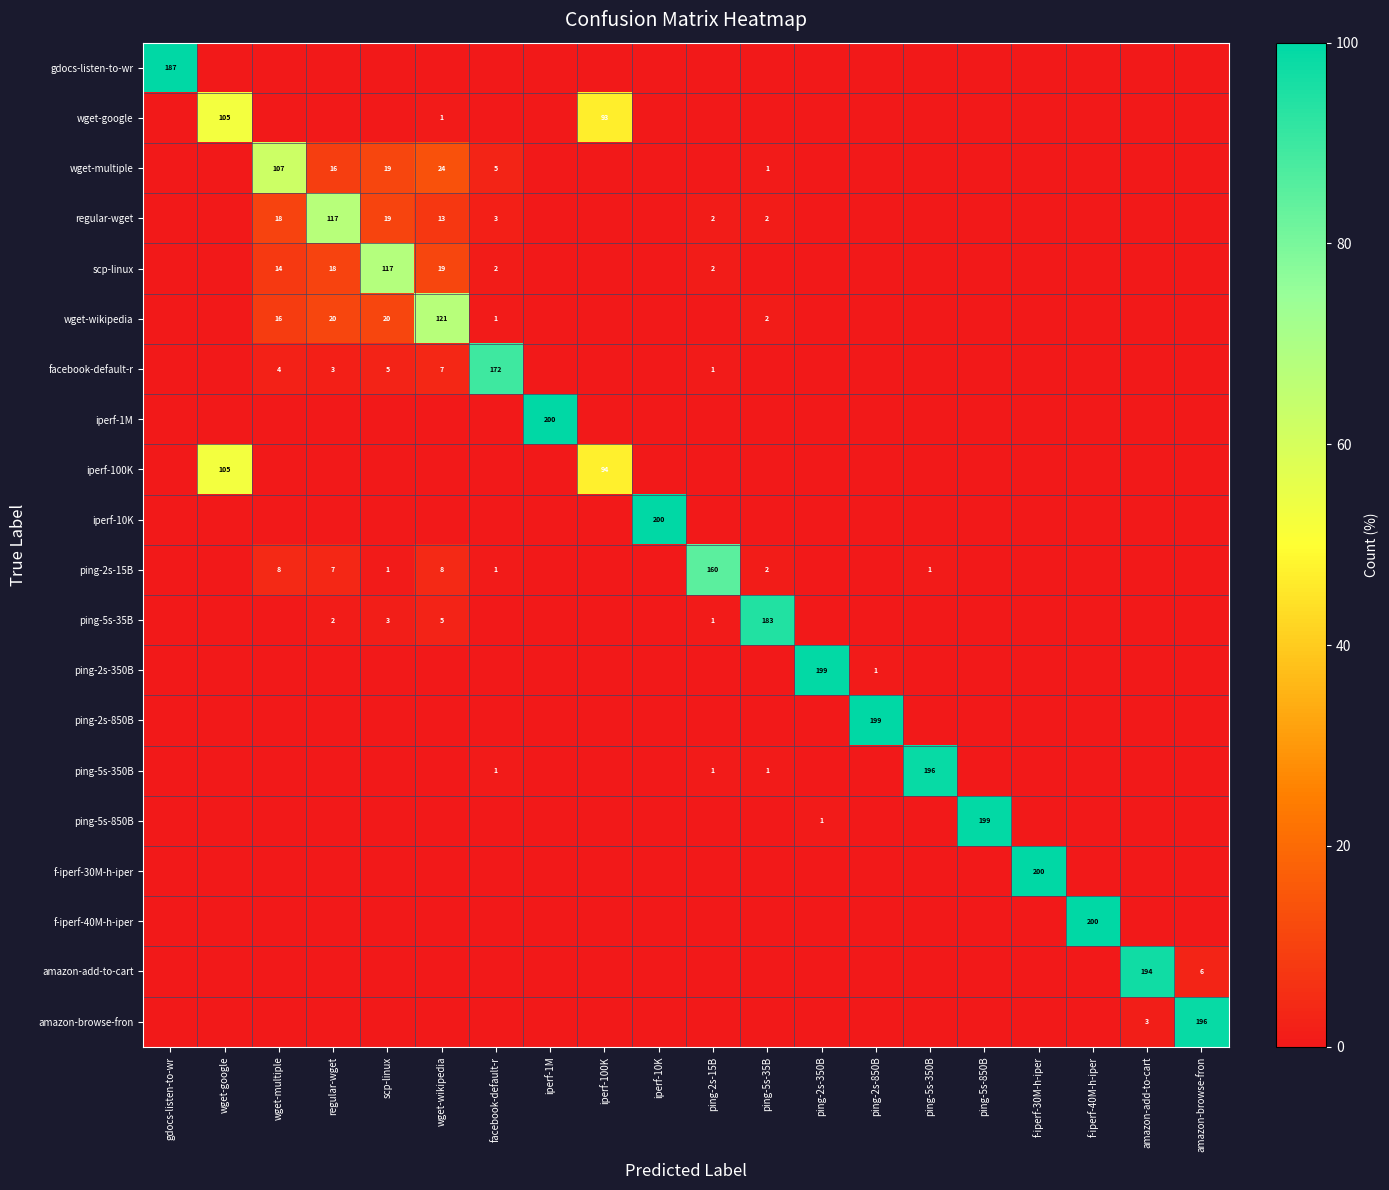

Where is f-iperf-40M-h-iper nearest to the value 50?

gdocs-listen-to-wr